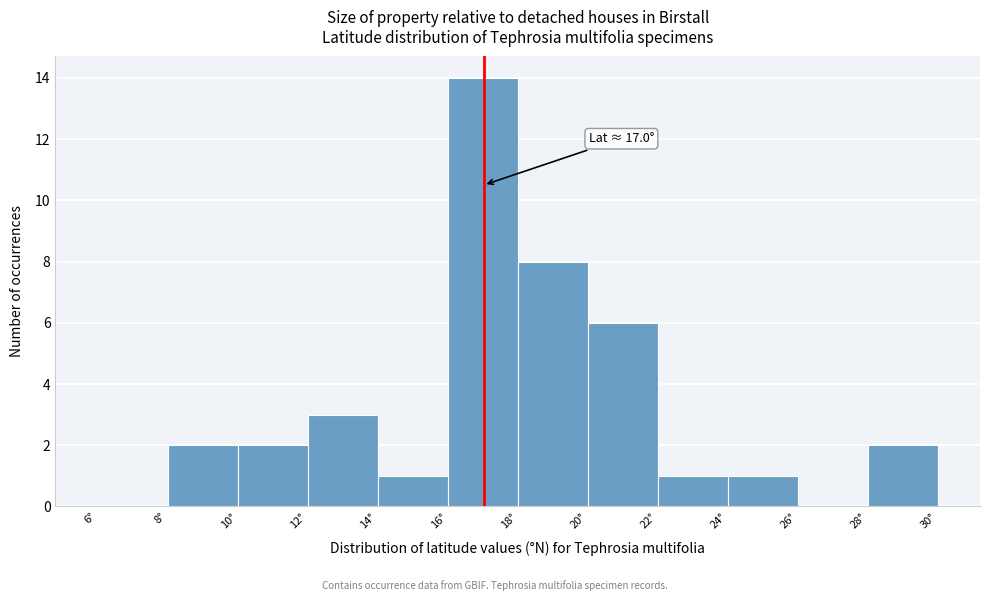

Which range on the x-axis has the tallest bar?

16 to 18